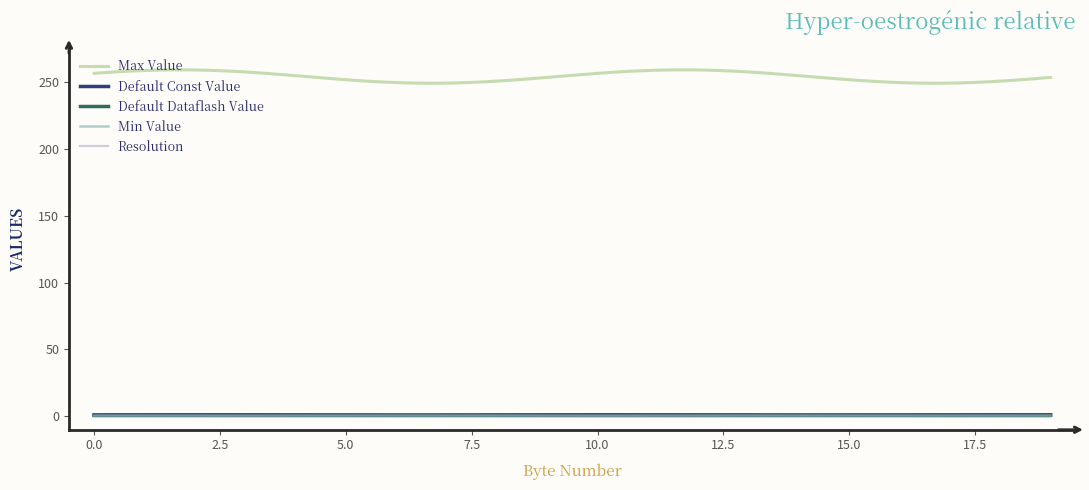

Is the value of Default Dataflash Value at 4 greater than the value of Min Value at 5?

Yes